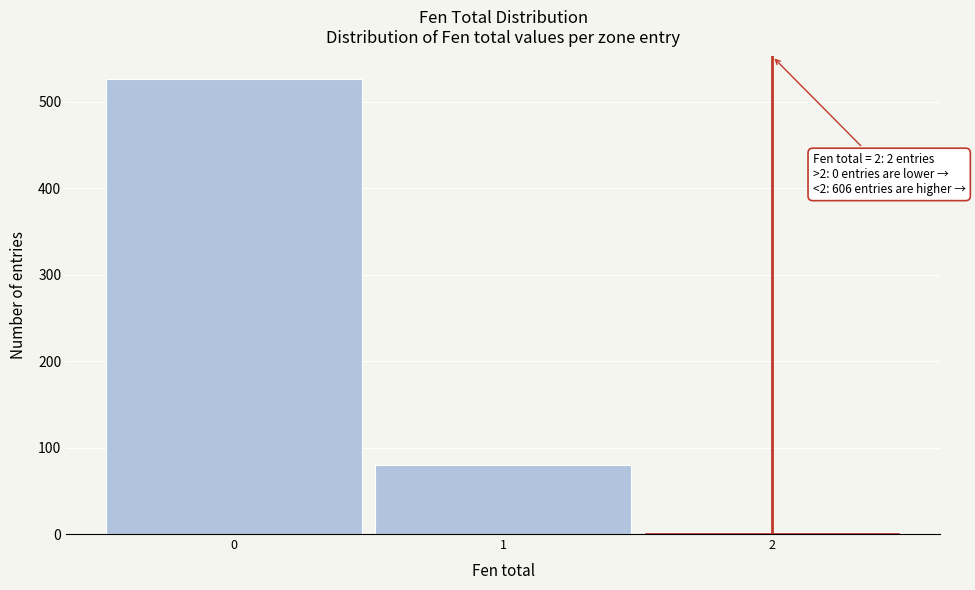

Which range on the x-axis has the tallest bar?

-0.5 to 0.5